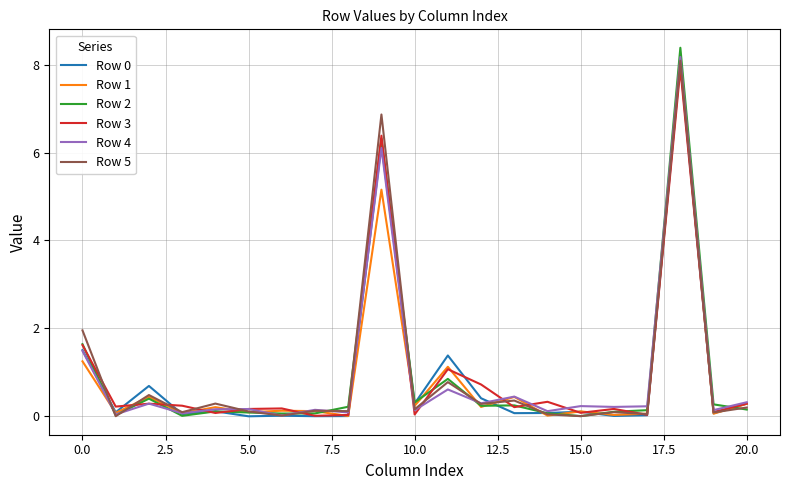

Which series has the widest spread of values?

Row 2